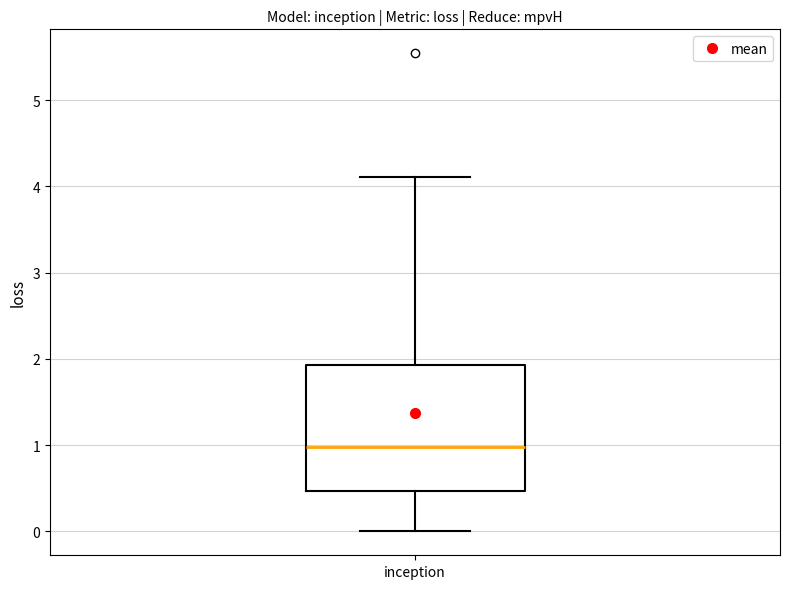

Where does the lower whisker of the box for inception end on the y-axis? The values are not printed on the chart, so give them approximately, as read against the axis.

0.0